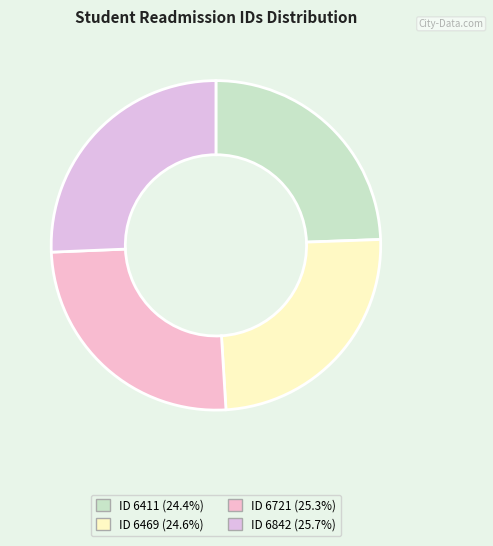

How many segments does this pie chart have?

4